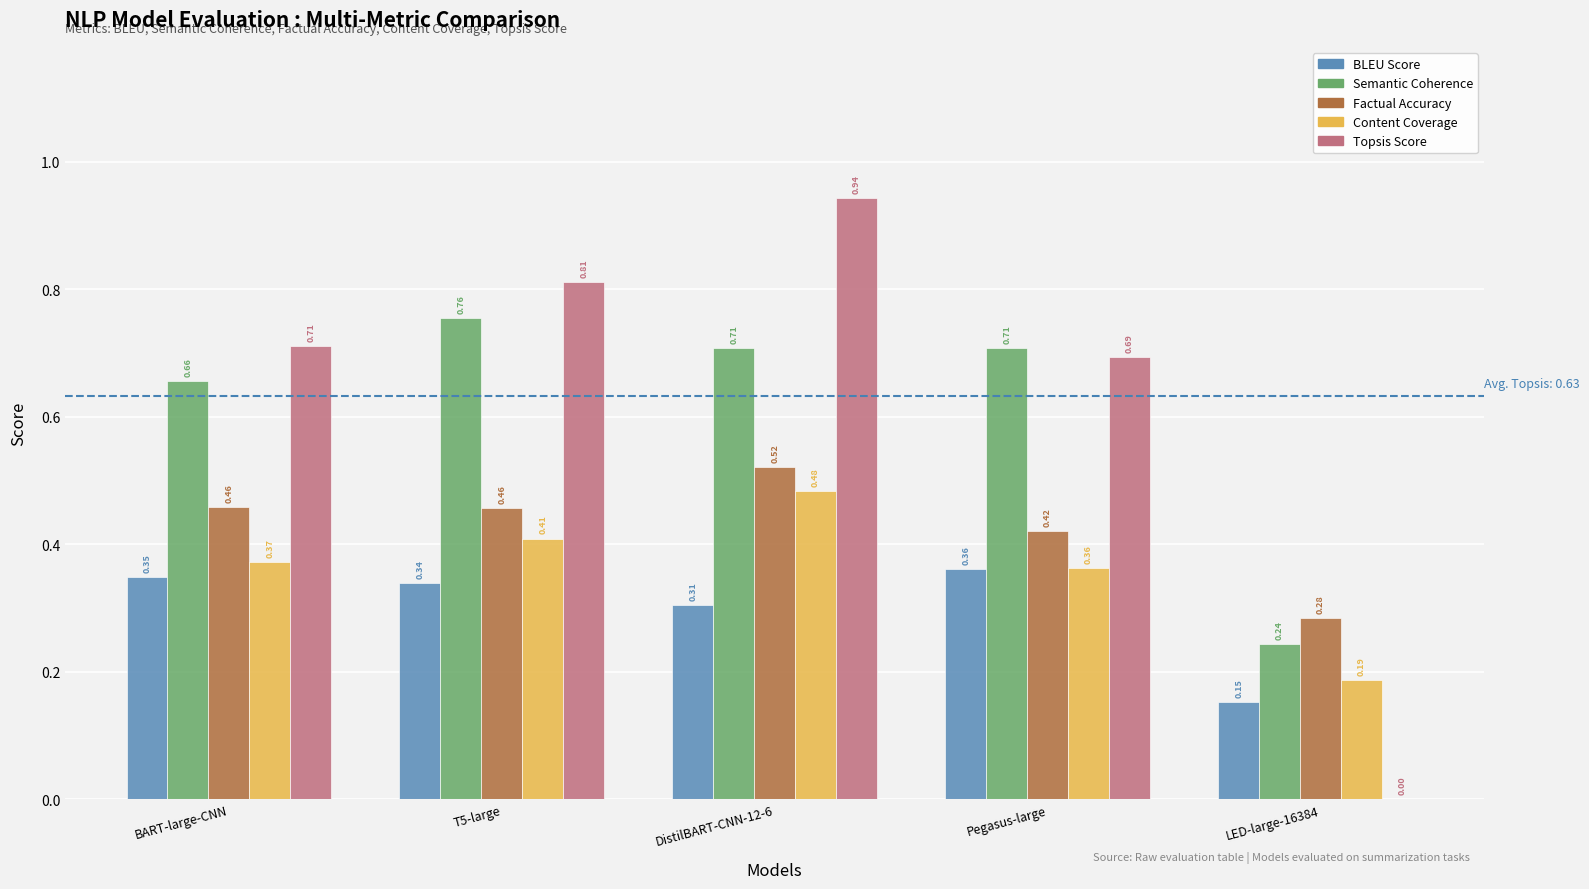

At which label does Topsis Score reach its peak?

DistilBART-CNN-12-6